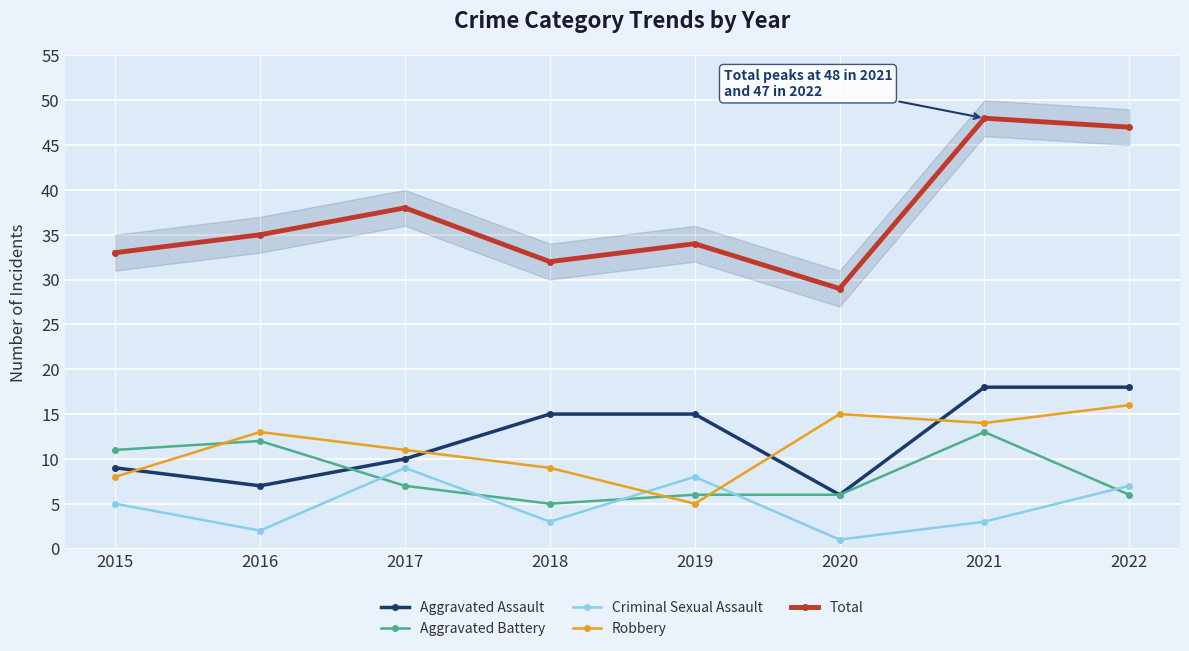

Reading left to right, what are all the values shown in this chart?

Aggravated Assault: 2015=9	2016=7	2017=10	2018=15	2019=15	2020=6	2021=18	2022=18
Aggravated Battery: 2015=11	2016=12	2017=7	2018=5	2019=6	2020=6	2021=13	2022=6
Criminal Sexual Assault: 2015=5	2016=2	2017=9	2018=3	2019=8	2020=1	2021=3	2022=7
Robbery: 2015=8	2016=13	2017=11	2018=9	2019=5	2020=15	2021=14	2022=16
Total: 2015=33	2016=35	2017=38	2018=32	2019=34	2020=29	2021=48	2022=47